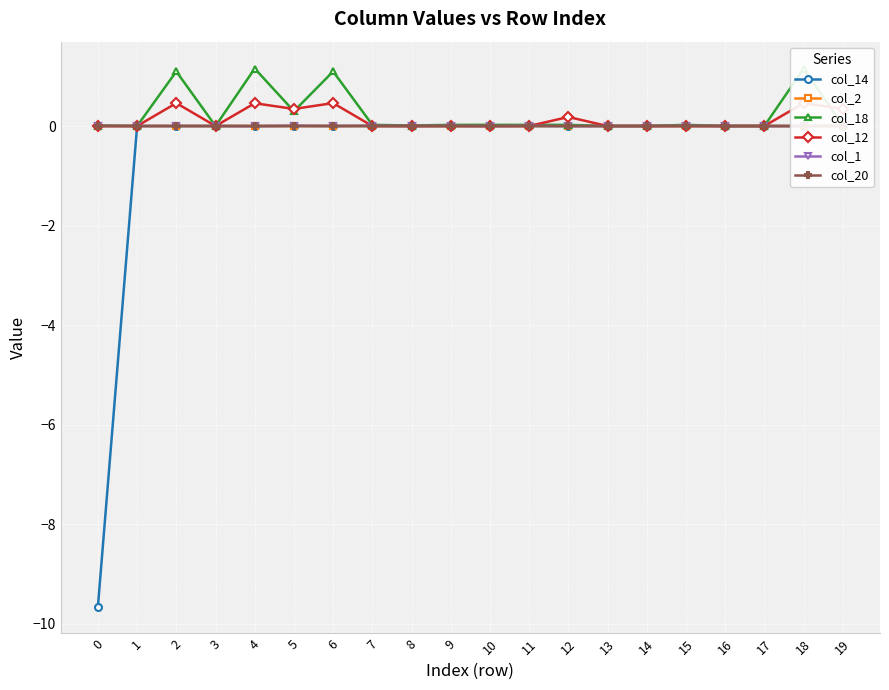

Which series has the widest spread of values?

col_14